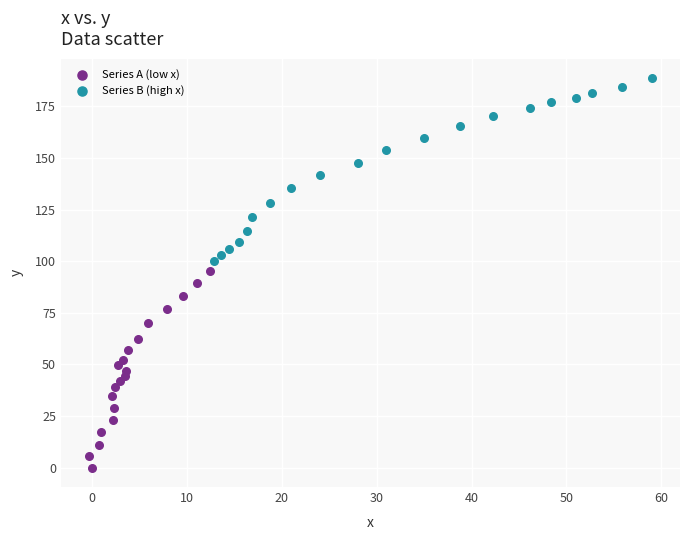

What are all the series names shown in the legend?

Series A (low x), Series B (high x)